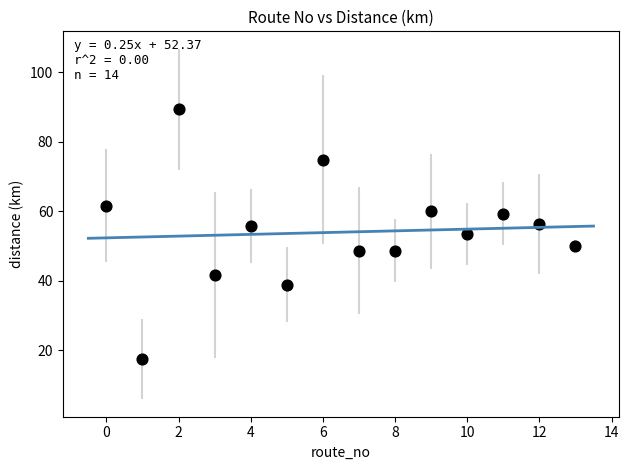

What is the range of Y values (max minus min)?

71.9